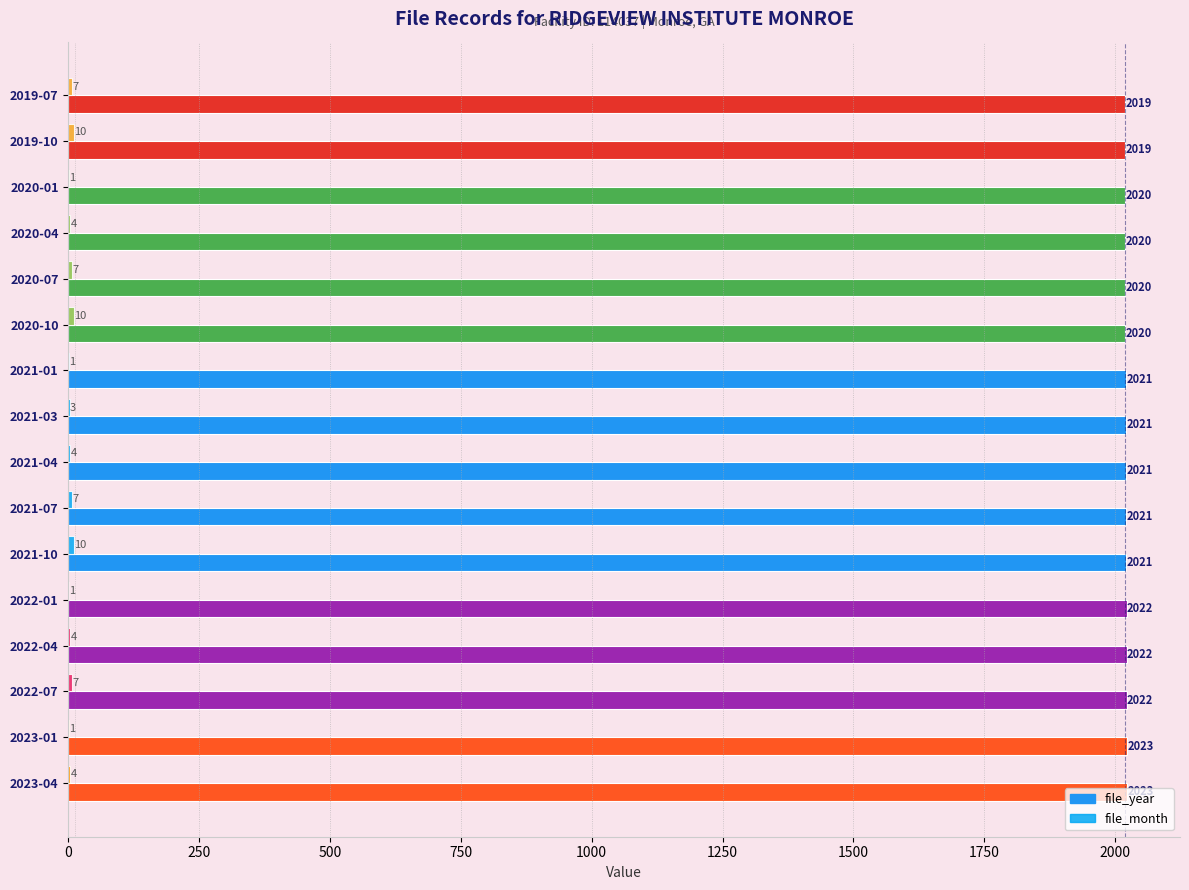

Which series has the largest total across all categories?

file_year